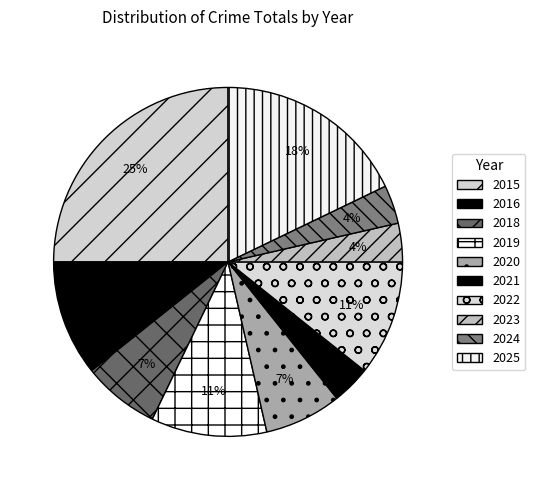

How many slices are in this pie chart?

10